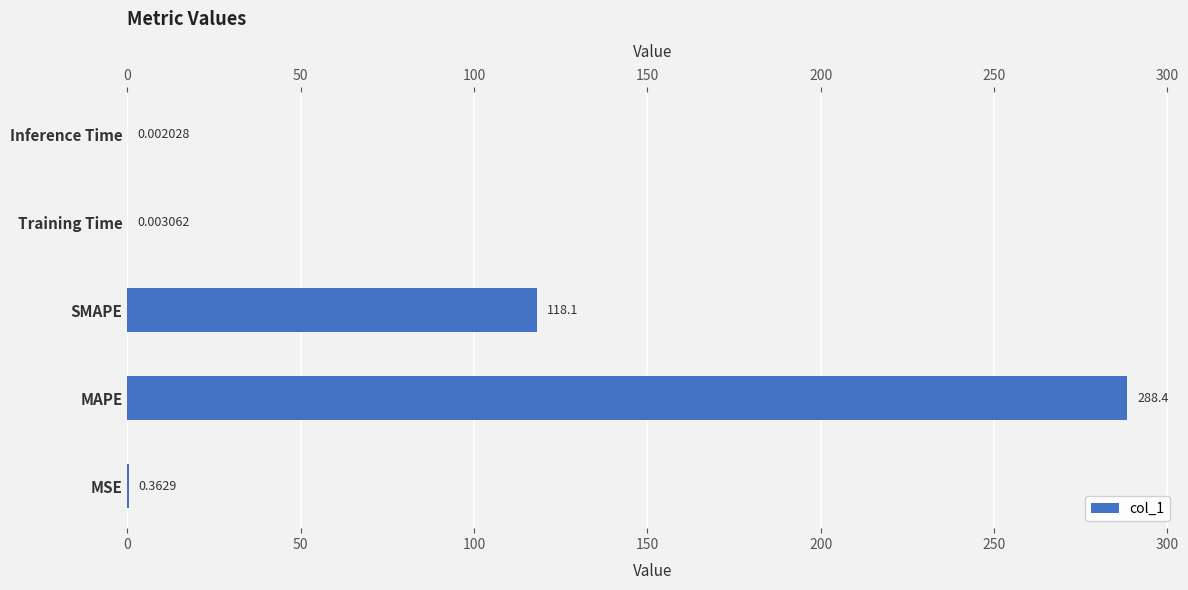

Is it true that the value at Training Time is 0.0?

True